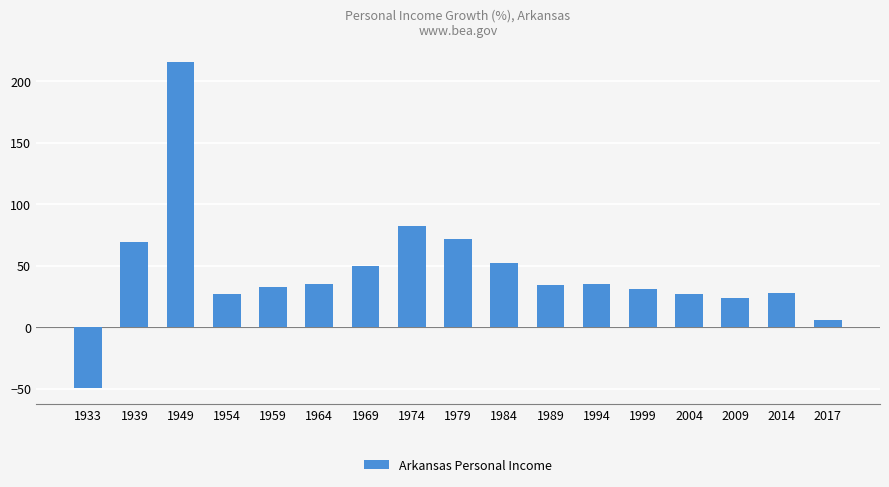

What is the average value?

45.3